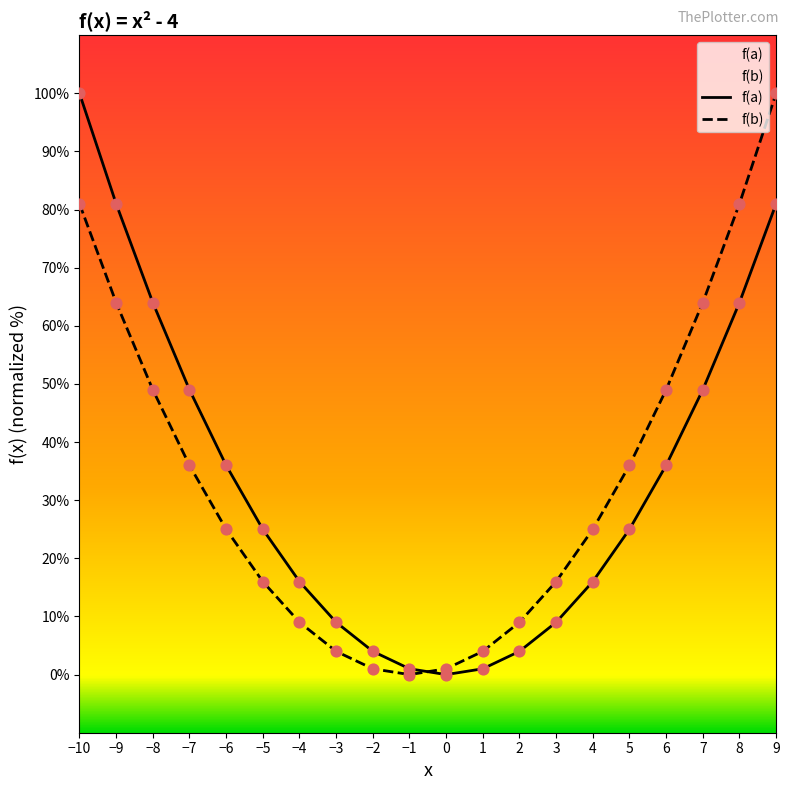

Which series contains the lowest Y value?

f(a)